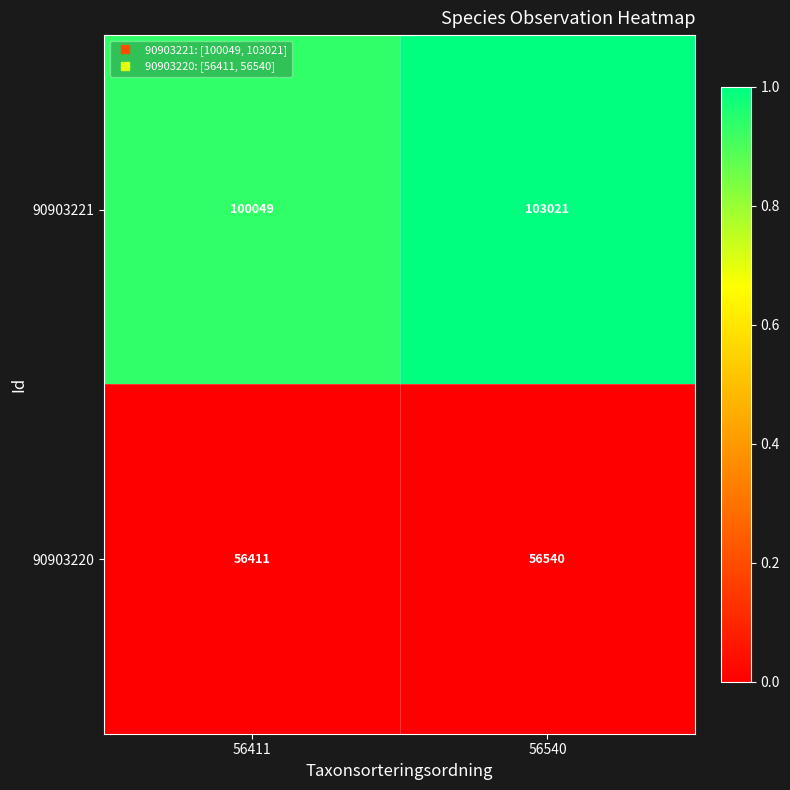

What is the difference between the maximum and minimum values in the 90903220 series?

129